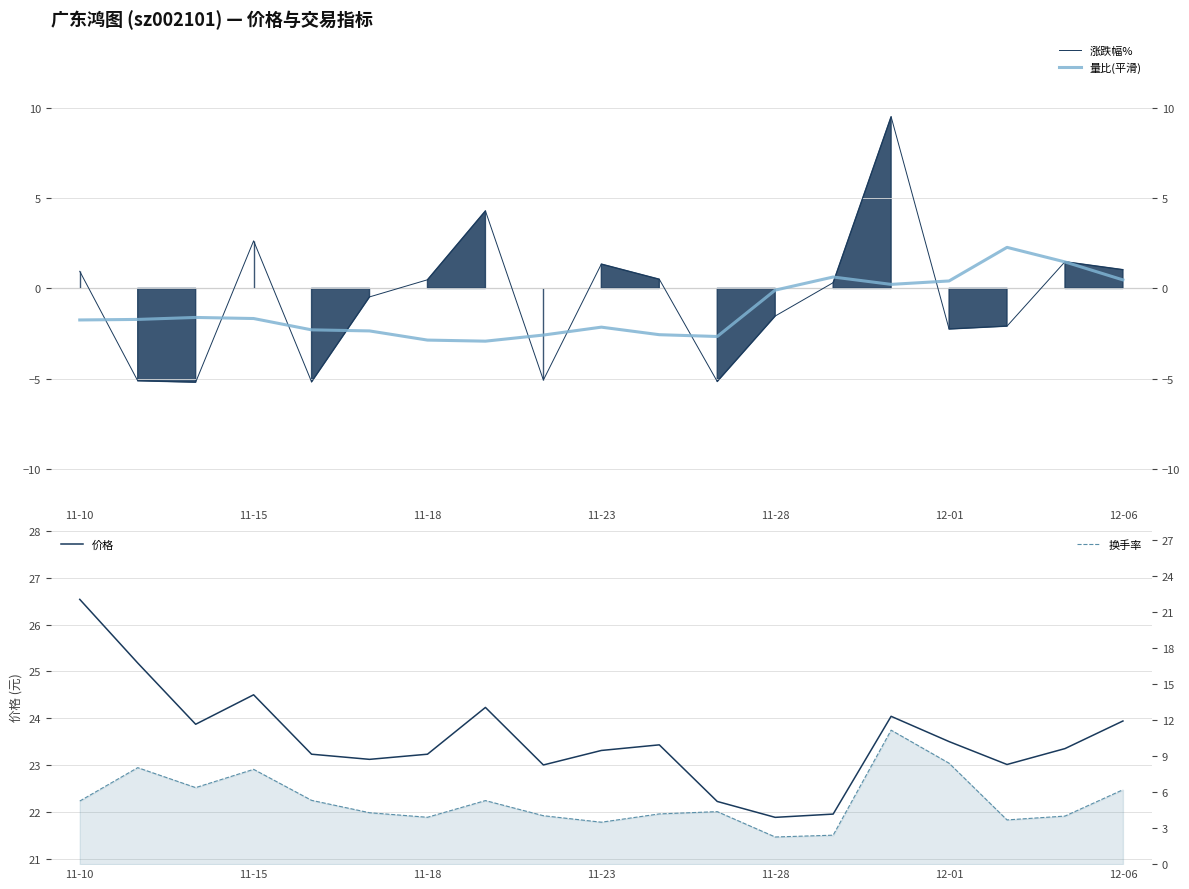

How many data points in 价格 are less than 23?

3